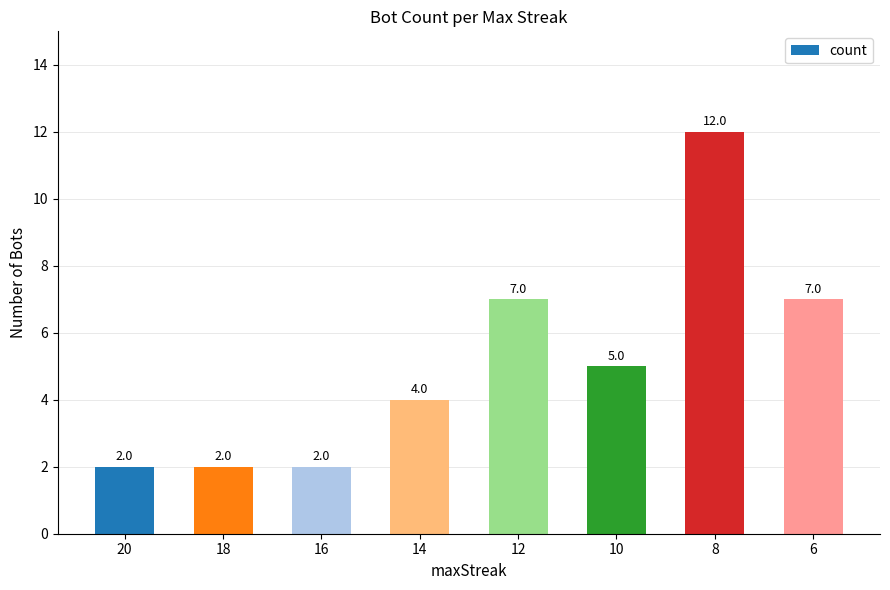

At which category does the chart reach its peak across all series?

8